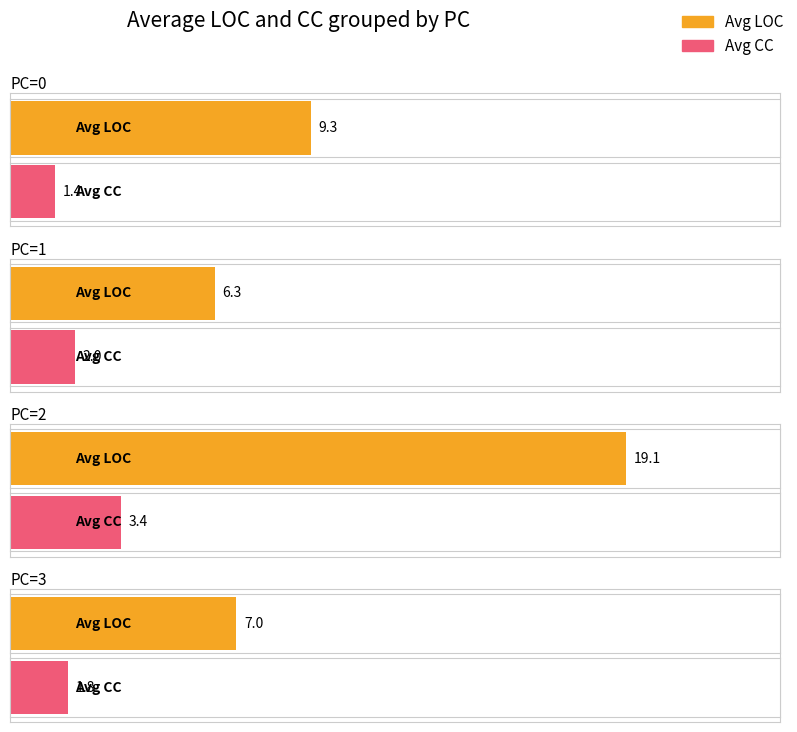

Between 3 and 6, which series saw the biggest shift?

LOC